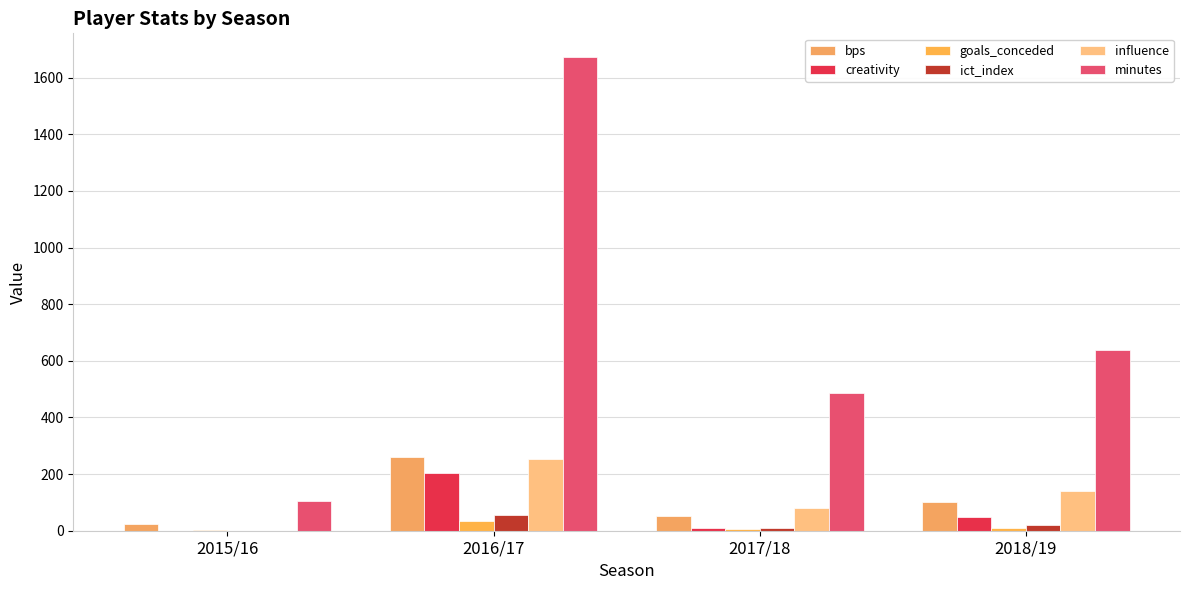

What is the label of the 2nd bar from the right?

2017/18